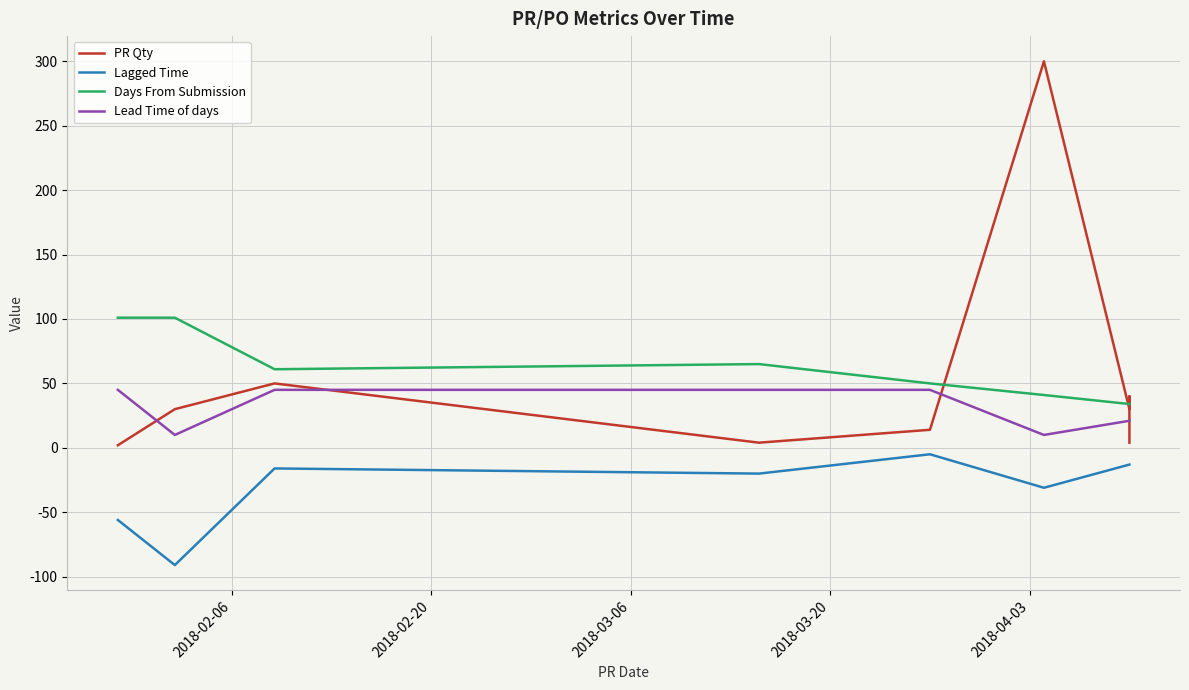

At how many categories does at least one series exceed -21?

12